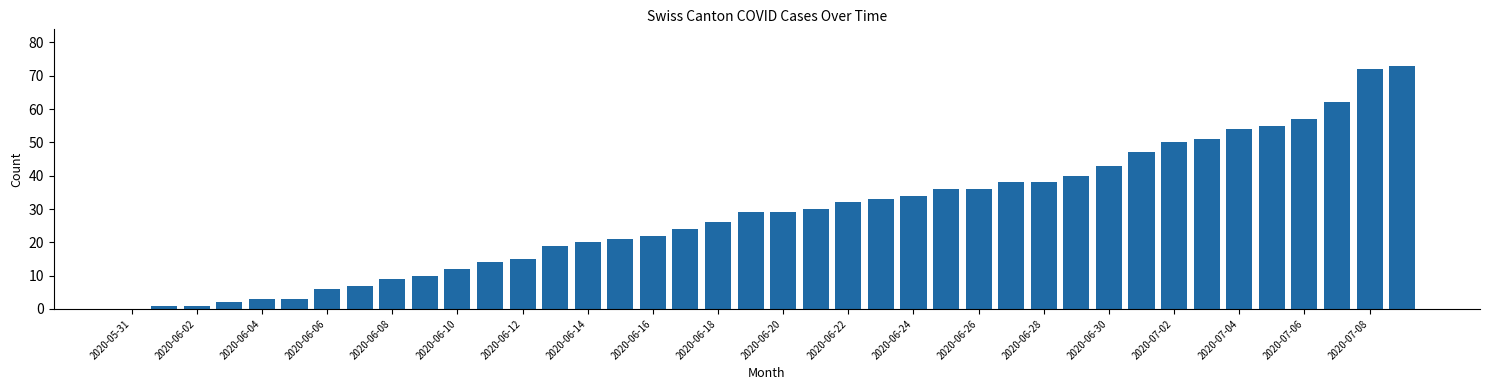

What is the greatest value displayed?

73